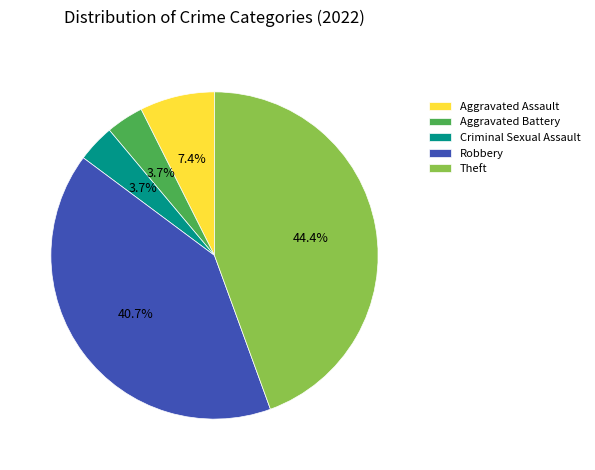

Is the sum of Aggravated Battery and Aggravated Assault greater than half?

No